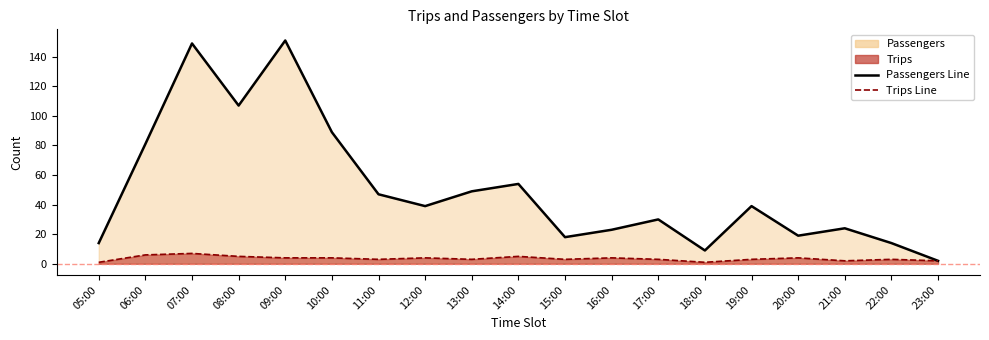

Reading left to right, list all the values displayed in this chart.

Passengers Line: 14	81	149	107	151	89	47	39	49	54	18	23	30	9	39	19	24	14	2
Trips Line: 1	6	7	5	4	4	3	4	3	5	3	4	3	1	3	4	2	3	2